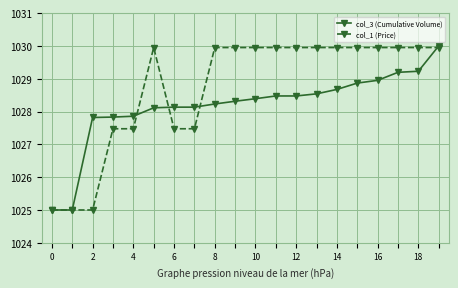

List the series in order of their overall mean, highest first.

col_1 (Price), col_3 (Cumulative Volume)